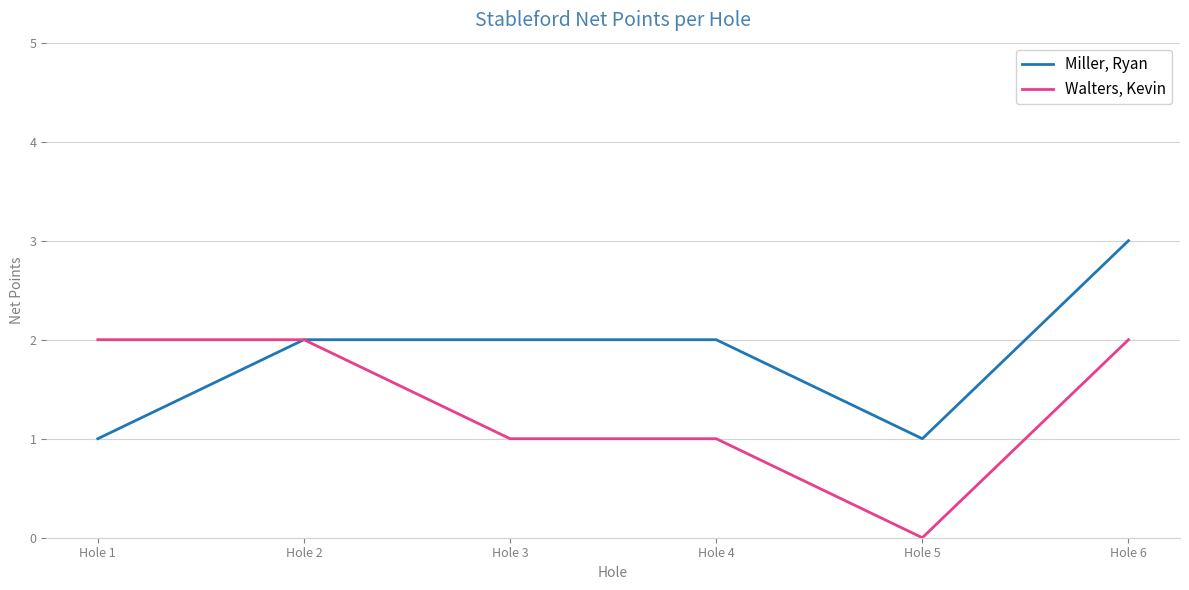

True or false: Miller, Ryan has a value of 3 at Hole 6.

True